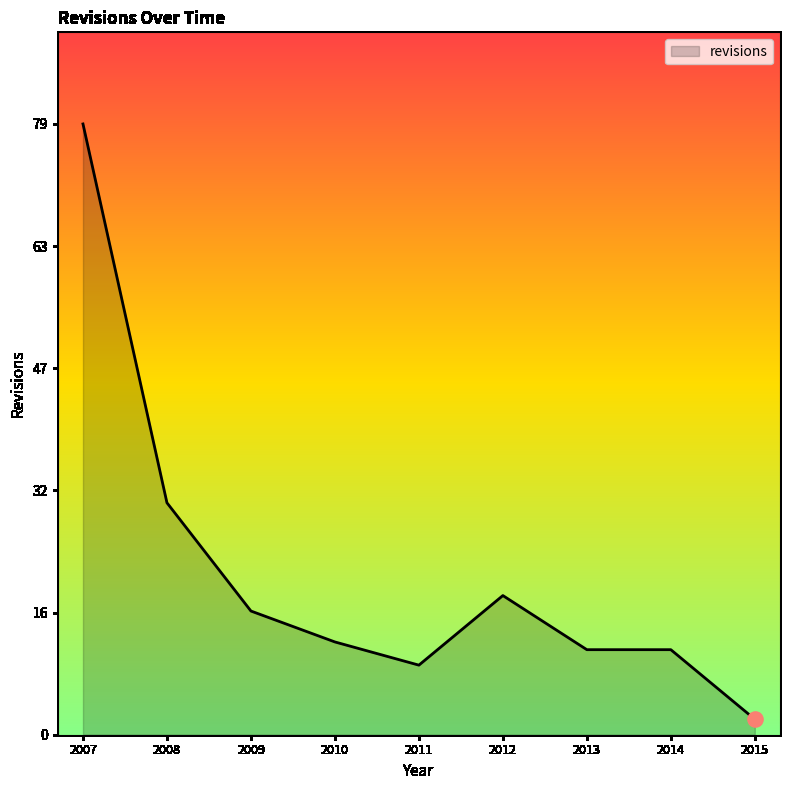

What is the change in value from 2012 to 2014?

-7